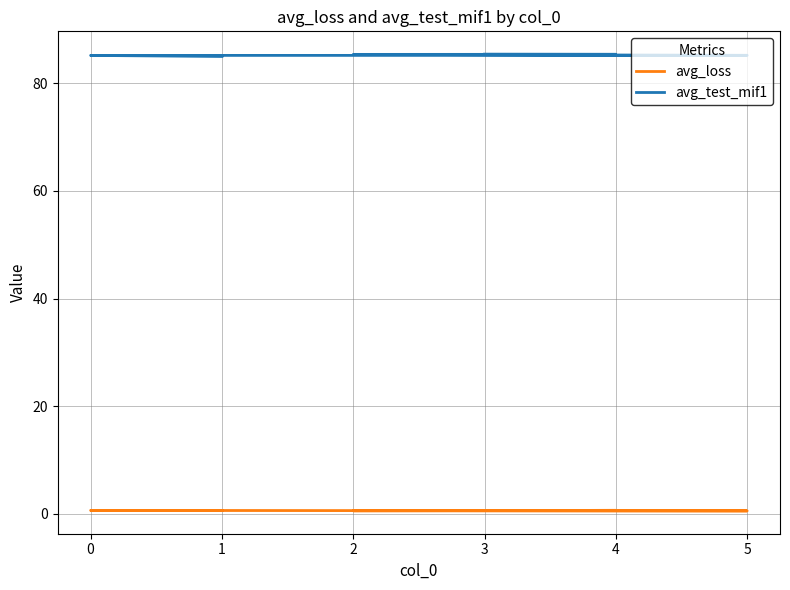

What is the maximum value for avg_loss?

0.6